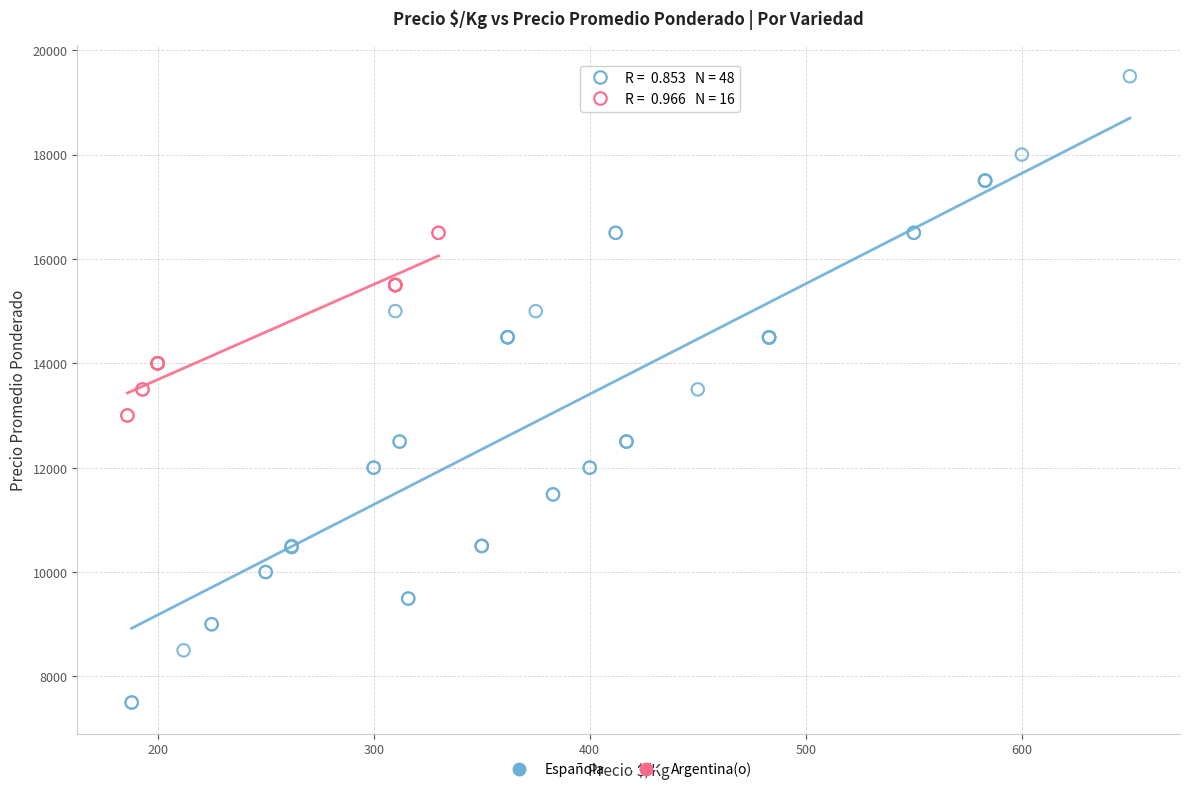

Which series has the largest Y range (max minus min)?

Española